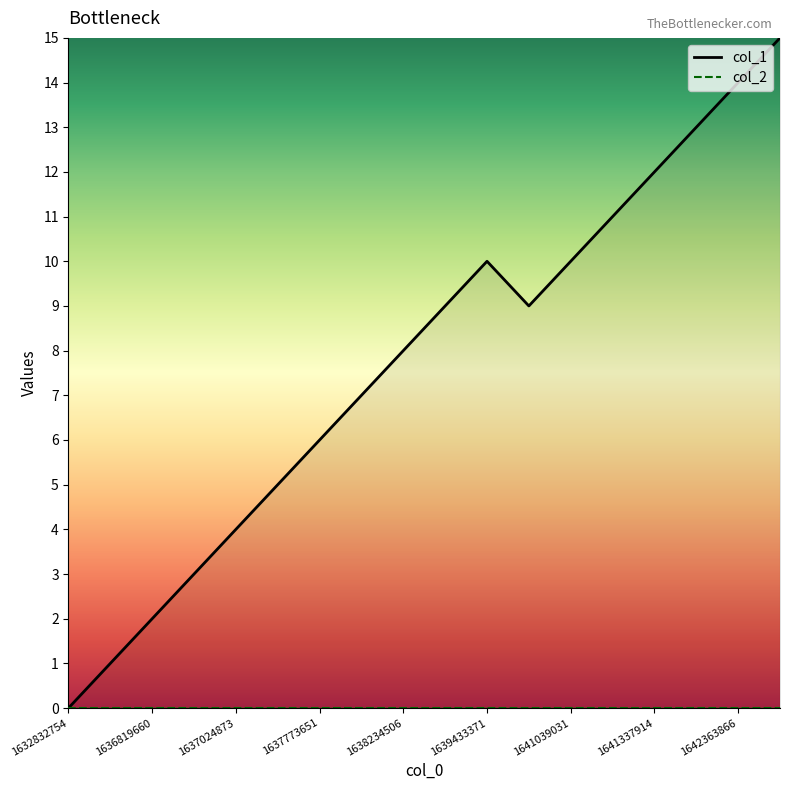

What is the total value across all series at 1637773651?

6